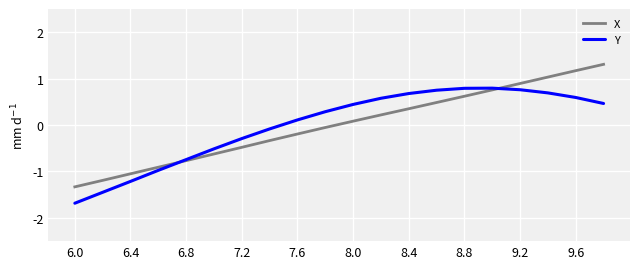

List the series in order of their peak value, lowest first.

Y, X